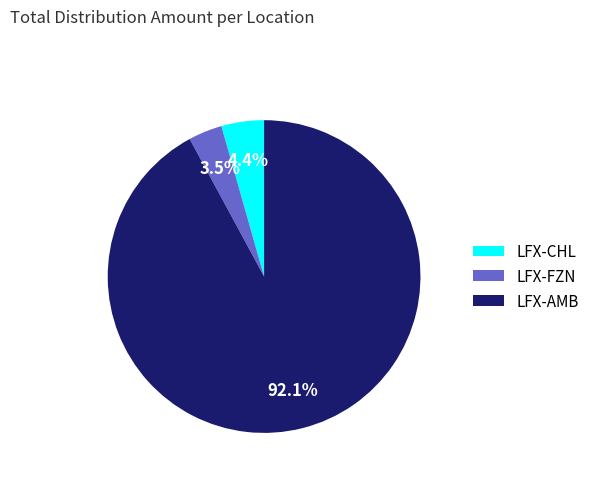

What is the majority slice?

LFX-AMB